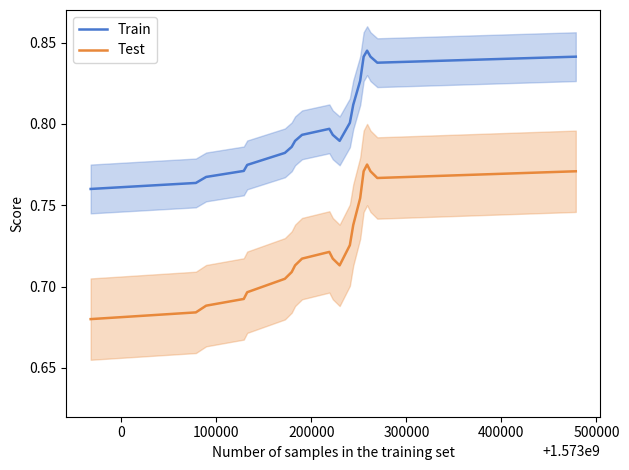

True or false: Test and Train cross at least once.

False